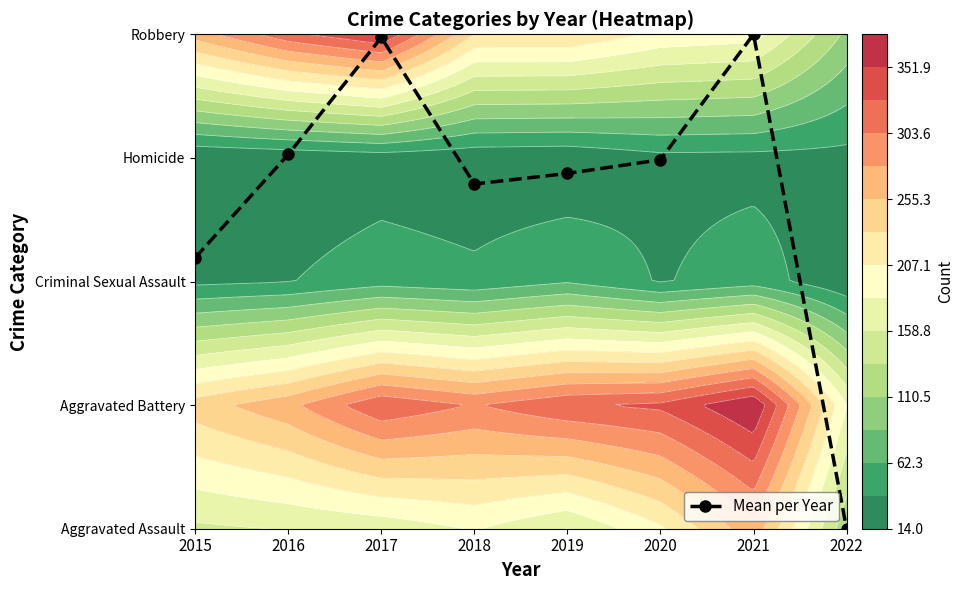

Is it true that the value at 2020 is 1.0?

False